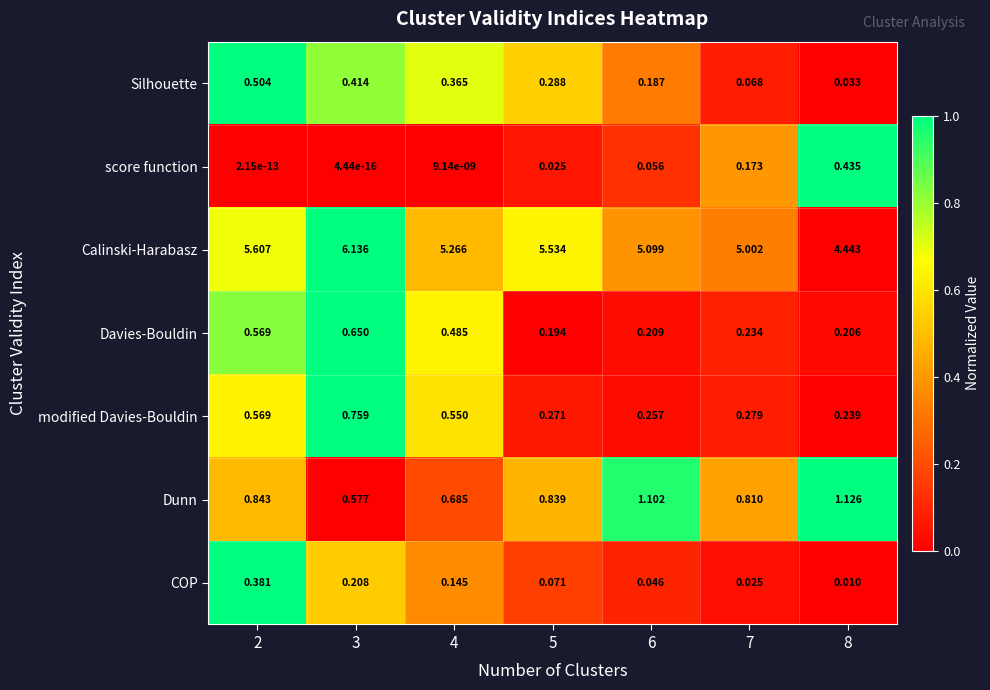

Rank the series by their maximum value, from highest to lowest.

Calinski-Harabasz, Dunn, modified Davies-Bouldin, Davies-Bouldin, Silhouette, score function, COP